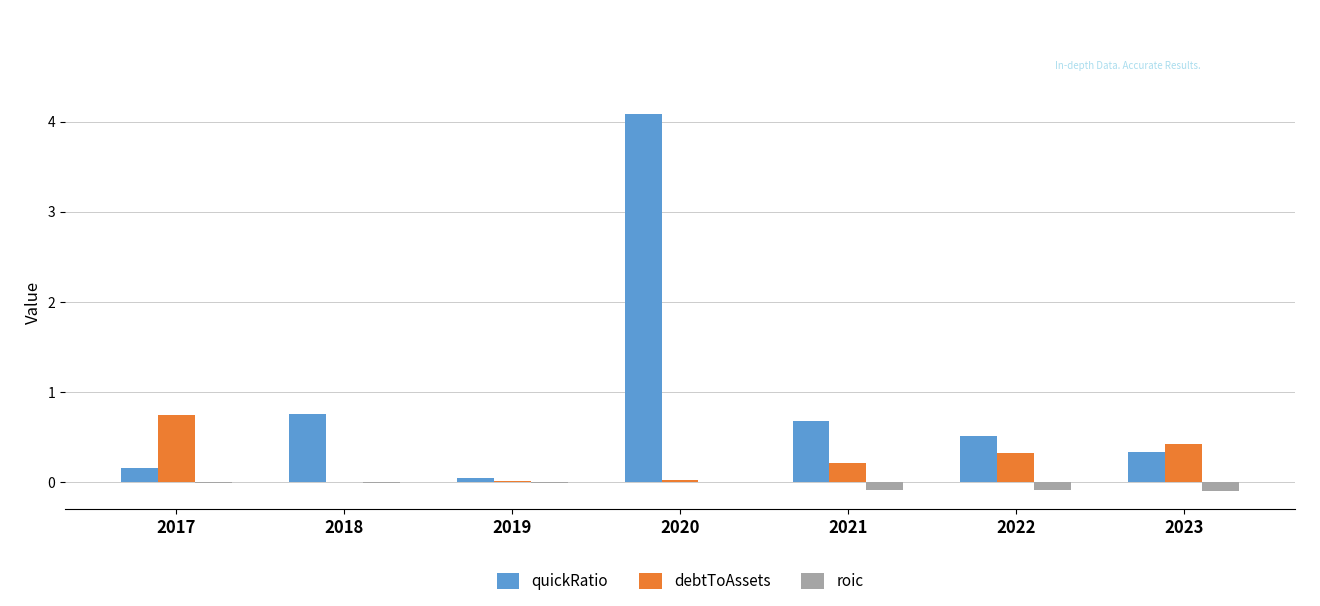

How many distinct data groups are displayed?

3